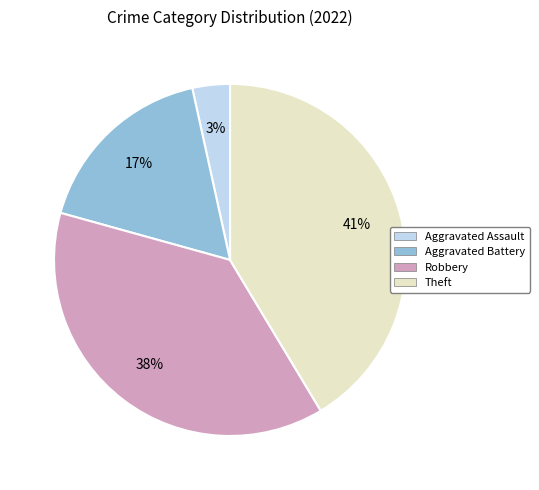

Combined, do Aggravated Battery and Theft account for over 50%?

Yes